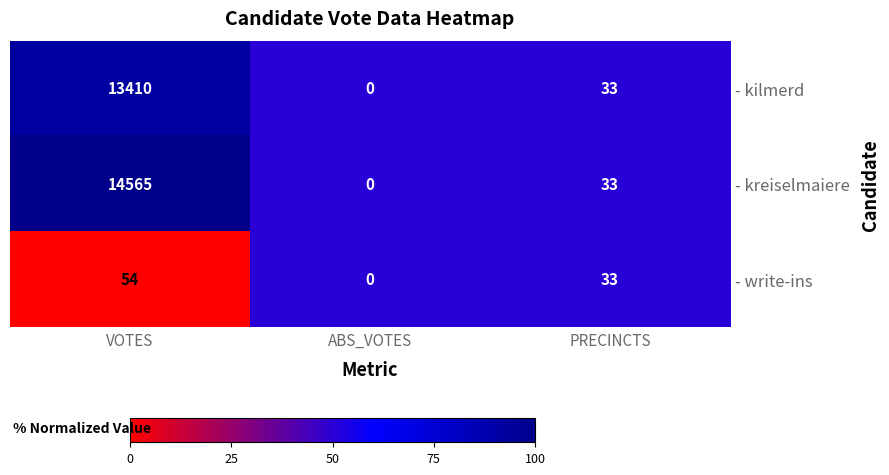

List the series in order of their peak value, highest first.

- kreiselmaiere, - kilmerd, - write-ins